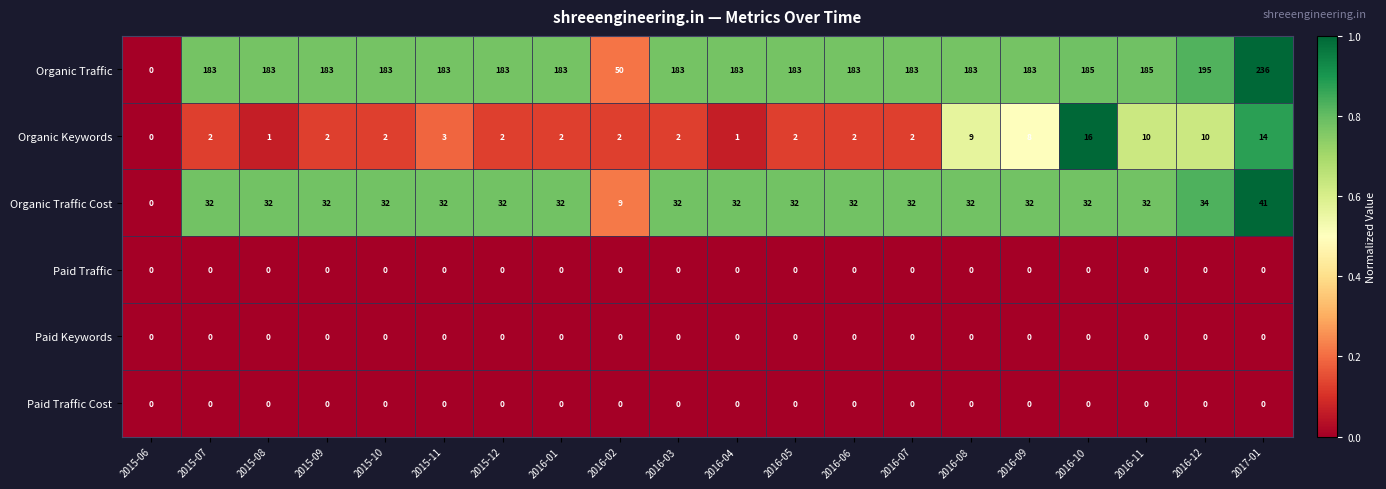

True or false: Paid Keywords has a value of 0 at 2016-10.

True